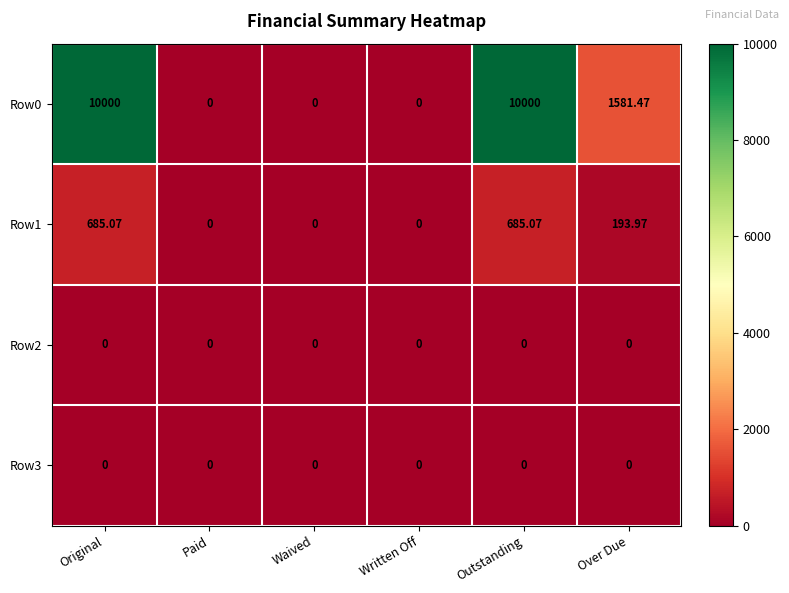

Where is Row0 nearest to the value 5000?

Over Due